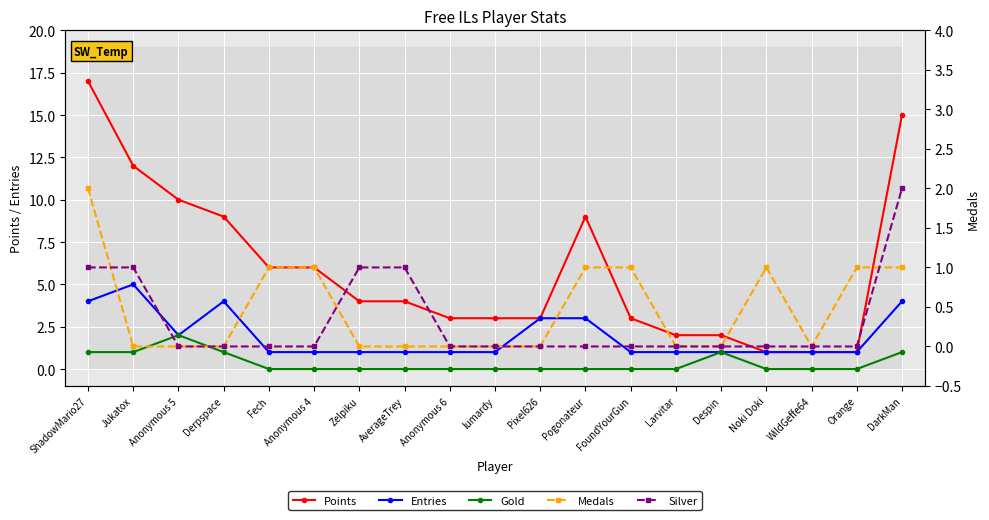

Between Anonymous 6 and Despin, which series saw the biggest shift?

Points